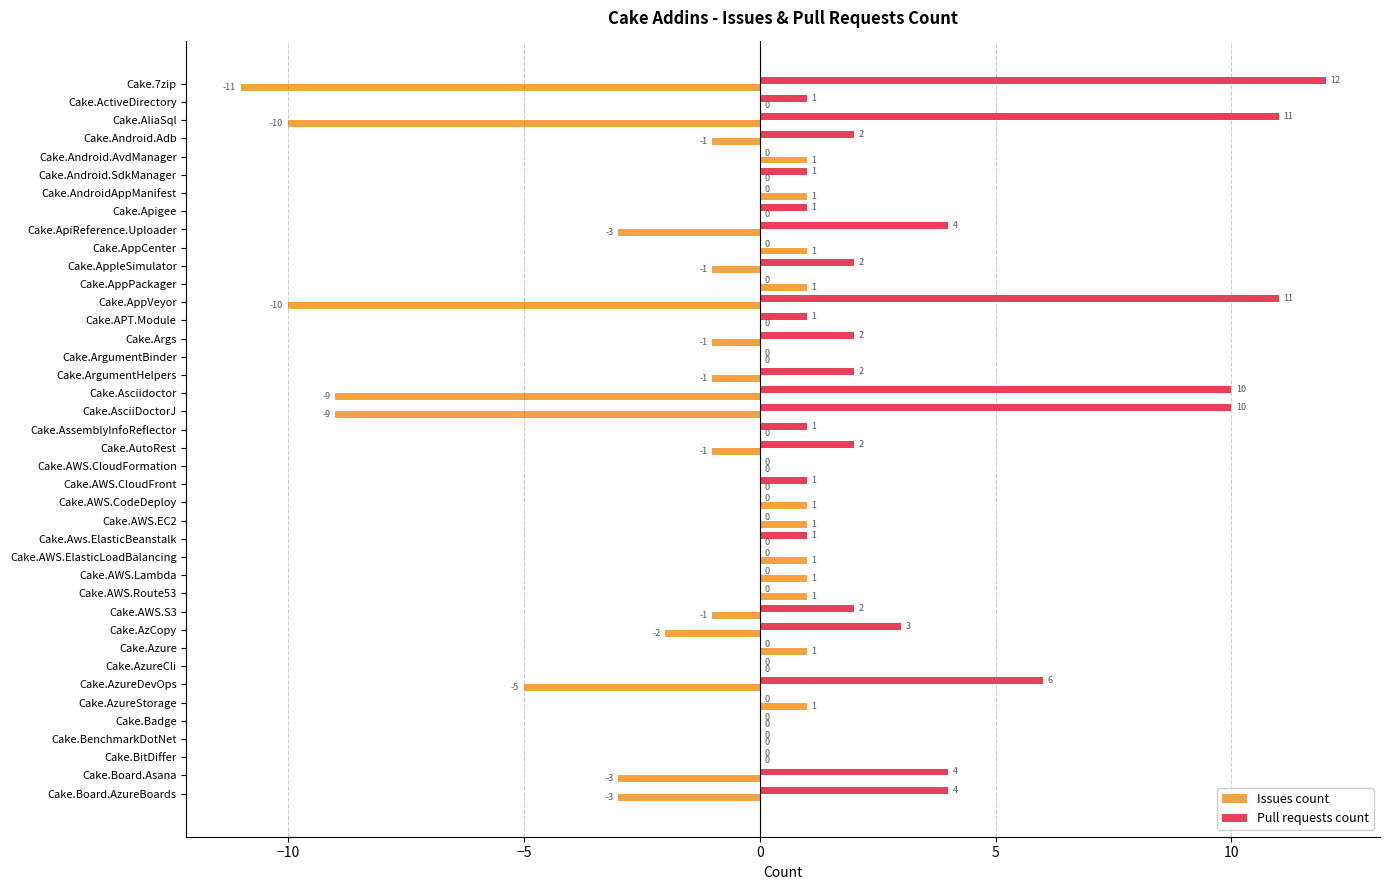

What is the sum of all Pull requests count values?

94